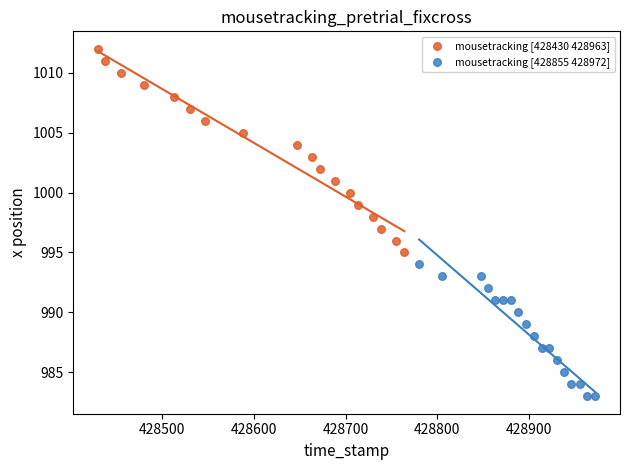

Which series has the widest spread of Y values?

mousetracking [428430 428963]